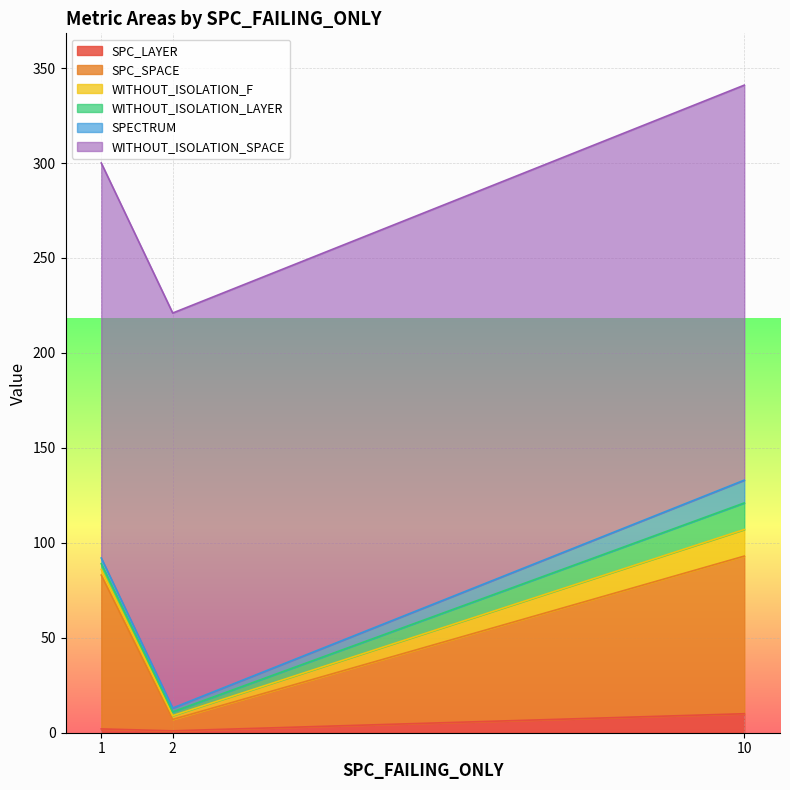

Which series has the widest spread of values?

SPC_SPACE